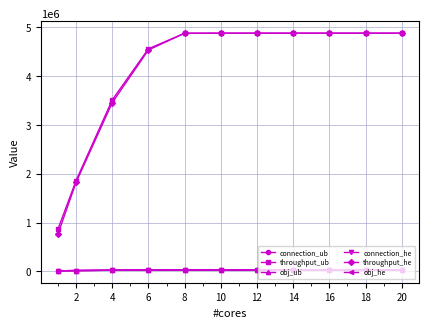

Is this an area chart (filled region under the line)?

No